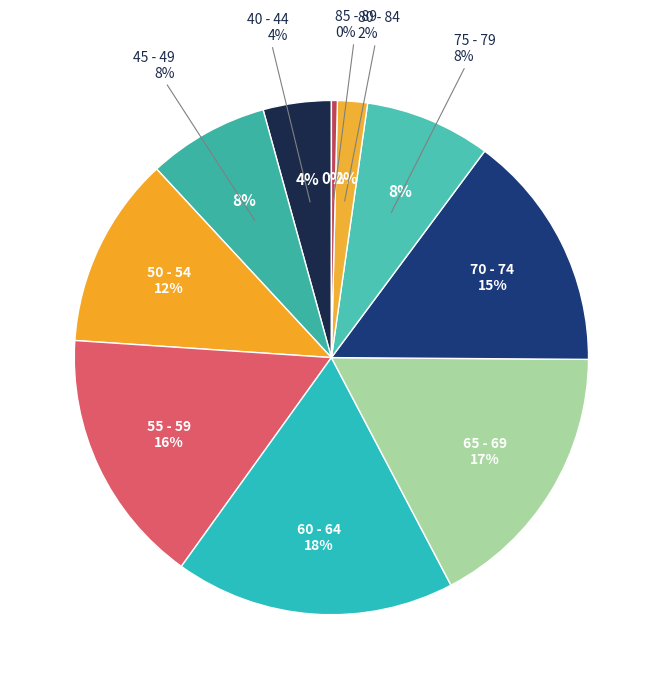

Is the sum of 40 - 44 and 45 - 49 greater than half?

No